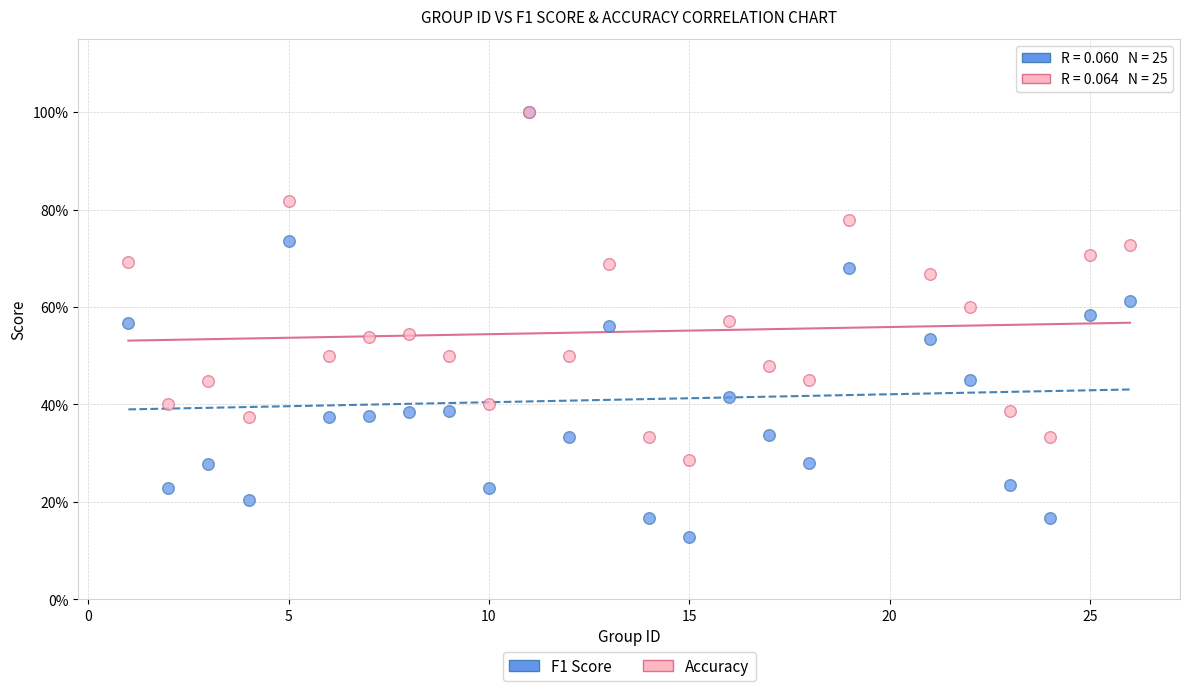

Which series reaches the minimum Y coordinate?

F1 Score